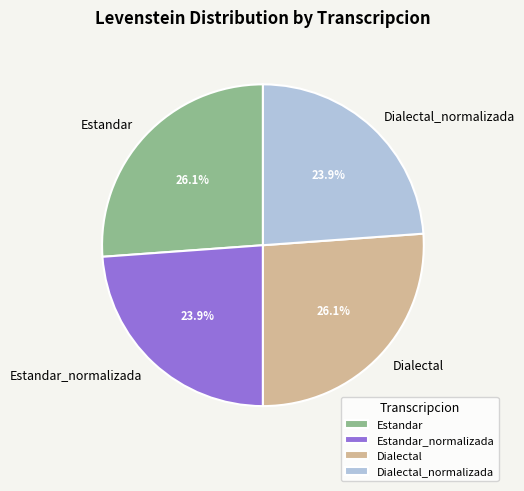

True or false: Dialectal_normalizada accounts for 24% of the total.

True